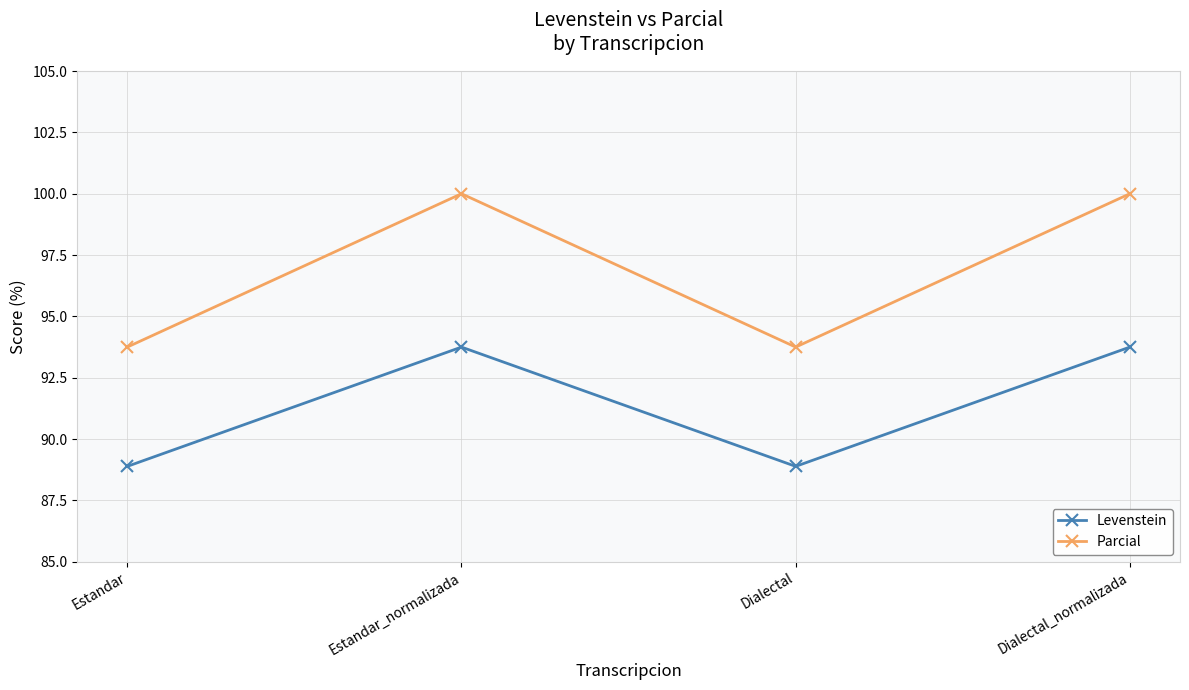

The value of Parcial at Estandar is 93.8. True or false?

True